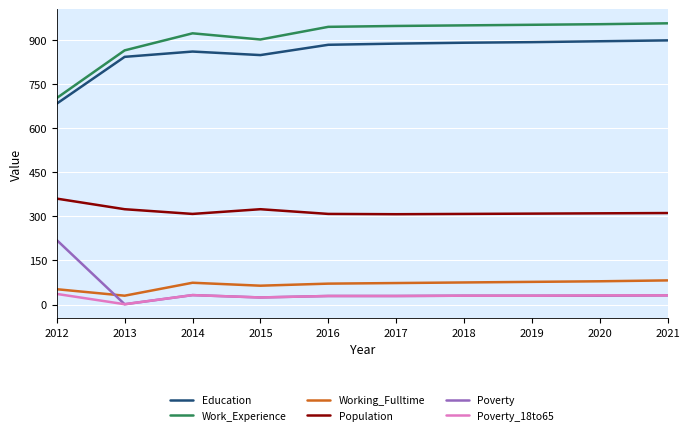

What is the lowest value of the Working_Fulltime series?

30